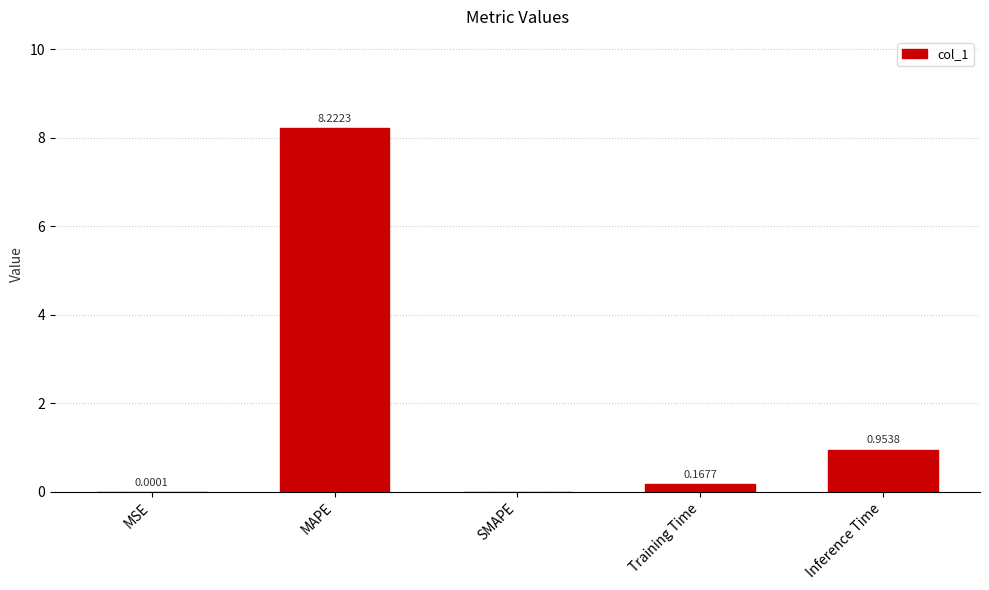

Which label corresponds to the largest value in the chart?

MAPE